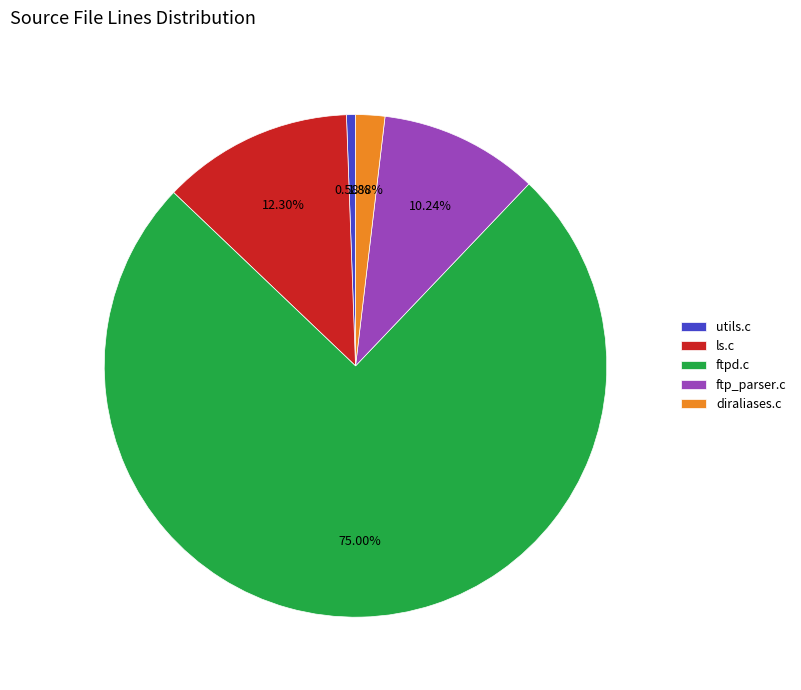

Which slice is the largest?

ftpd.c